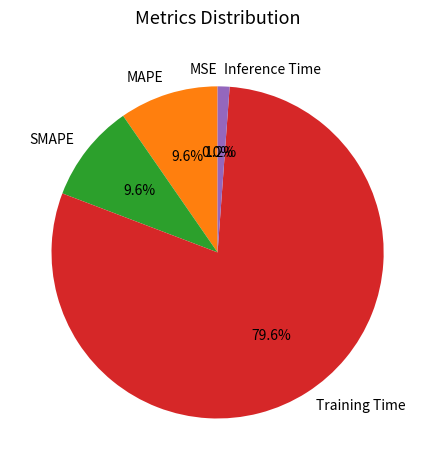

What percentage do Training Time and SMAPE together represent?

89.2%